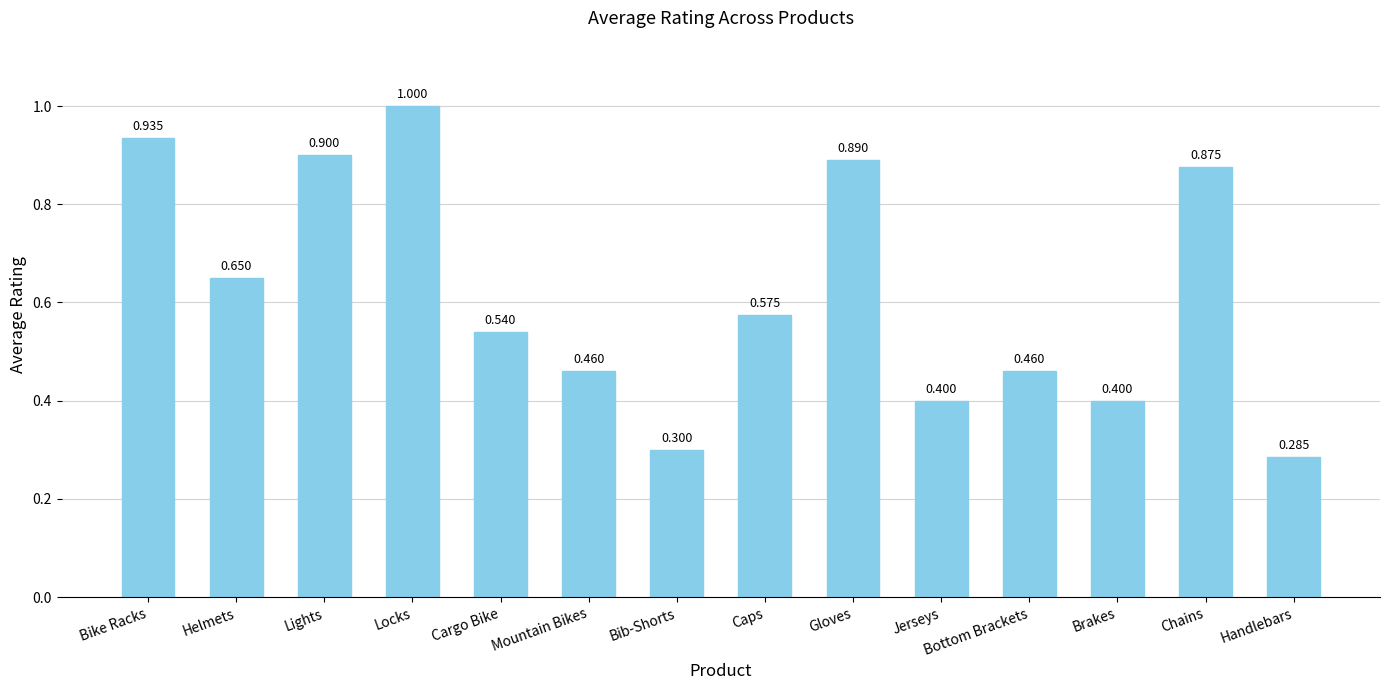

Which category has the highest value across all series?

Locks